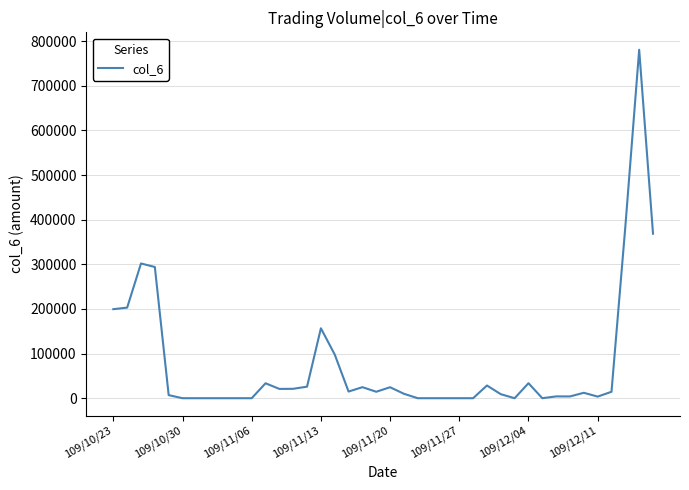

What is the maximum value shown in the chart?

780820